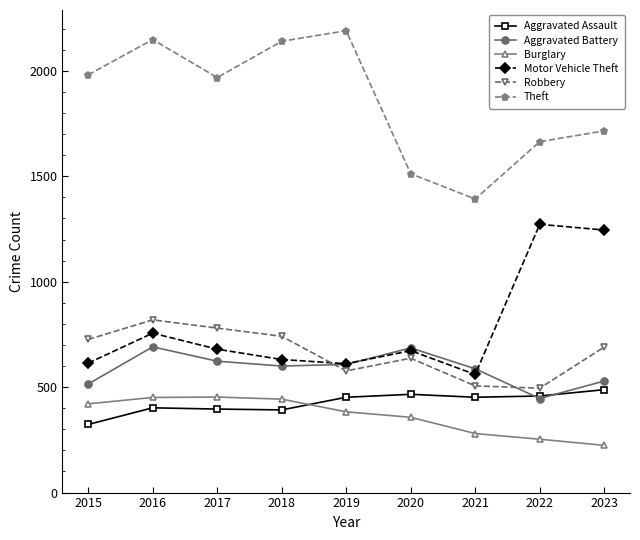

Which series has the largest total across all categories?

Theft